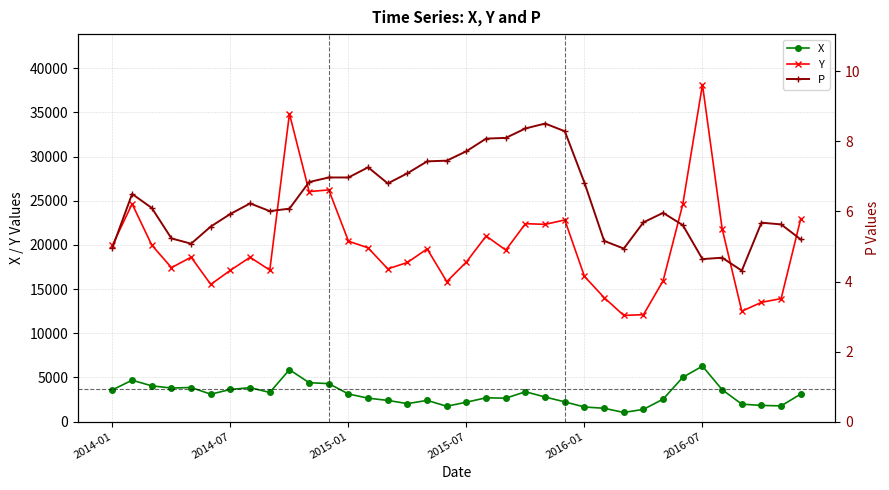

What position from the right is 22?

14